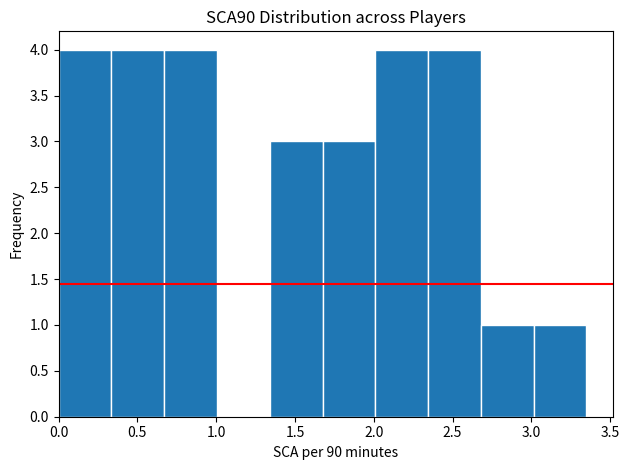

Reading left to right, list every bar in this chart as the range it spans on the x-axis followed by its height. Neither the bar edges nor the heights are printed on the chart, so give them approximately, as read against the axes.

0.000 to 0.335: 4
0.335 to 0.670: 4
0.670 to 1.005: 4
1.005 to 1.340: 0
1.340 to 1.675: 3
1.675 to 2.010: 3
2.010 to 2.345: 4
2.345 to 2.680: 4
2.680 to 3.015: 1
3.015 to 3.350: 1